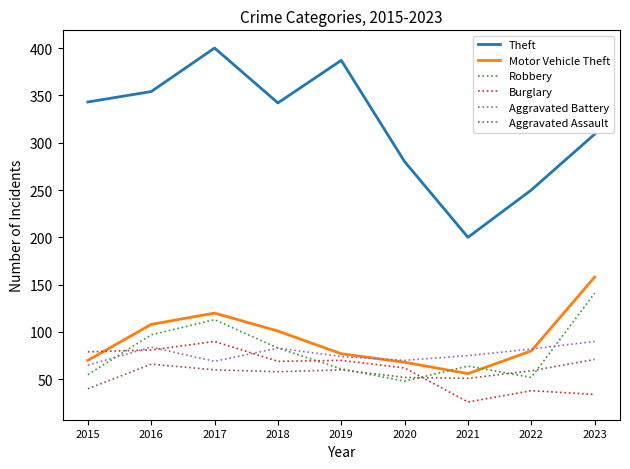

At 2015, list the series in order from smallest to largest.

Aggravated Assault, Robbery, Aggravated Battery, Motor Vehicle Theft, Burglary, Theft